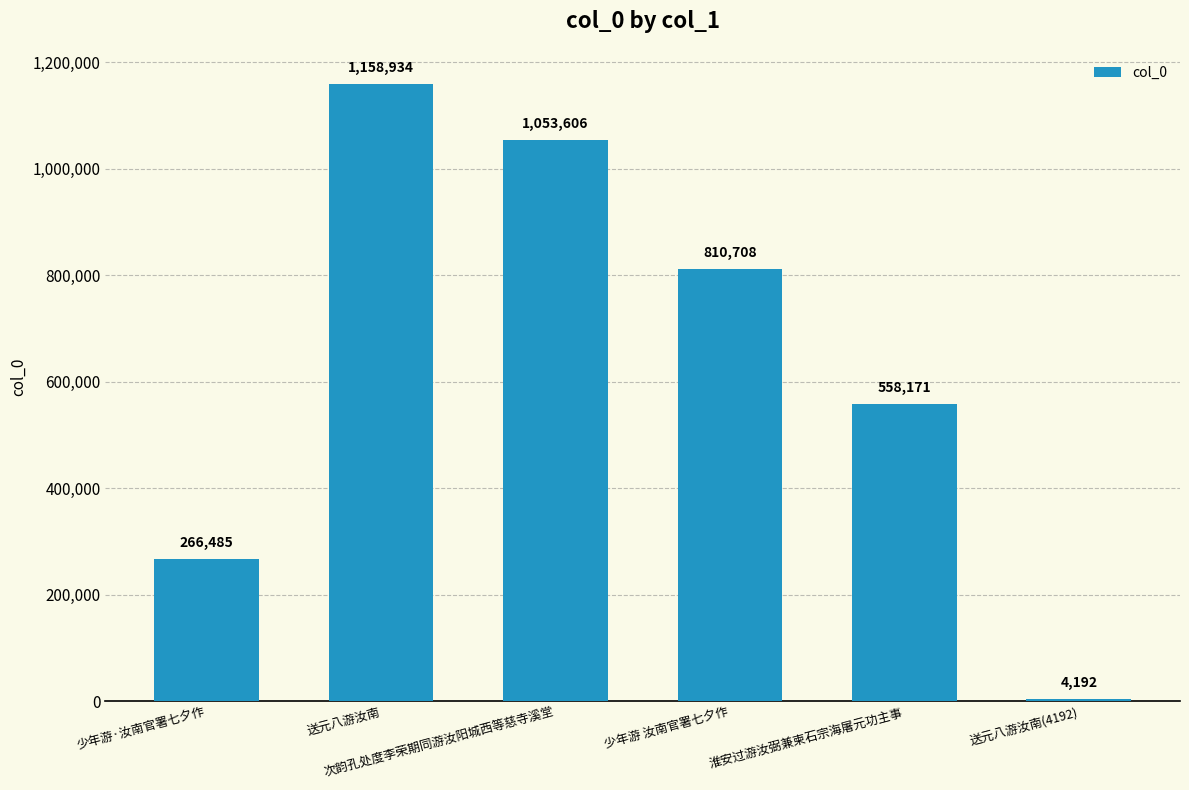

What position from the right is 少年游 汝南官署七夕作?

3